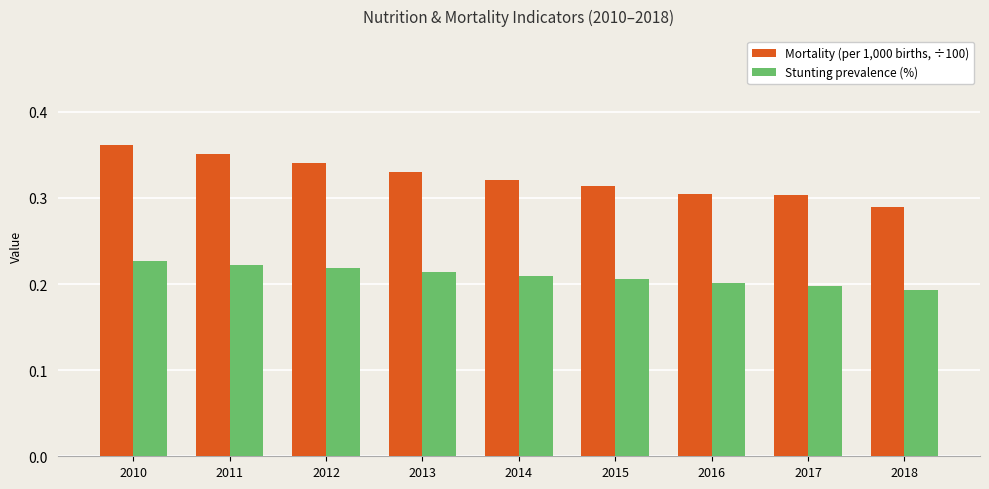

What is the total value across all series at 2013?

0.5